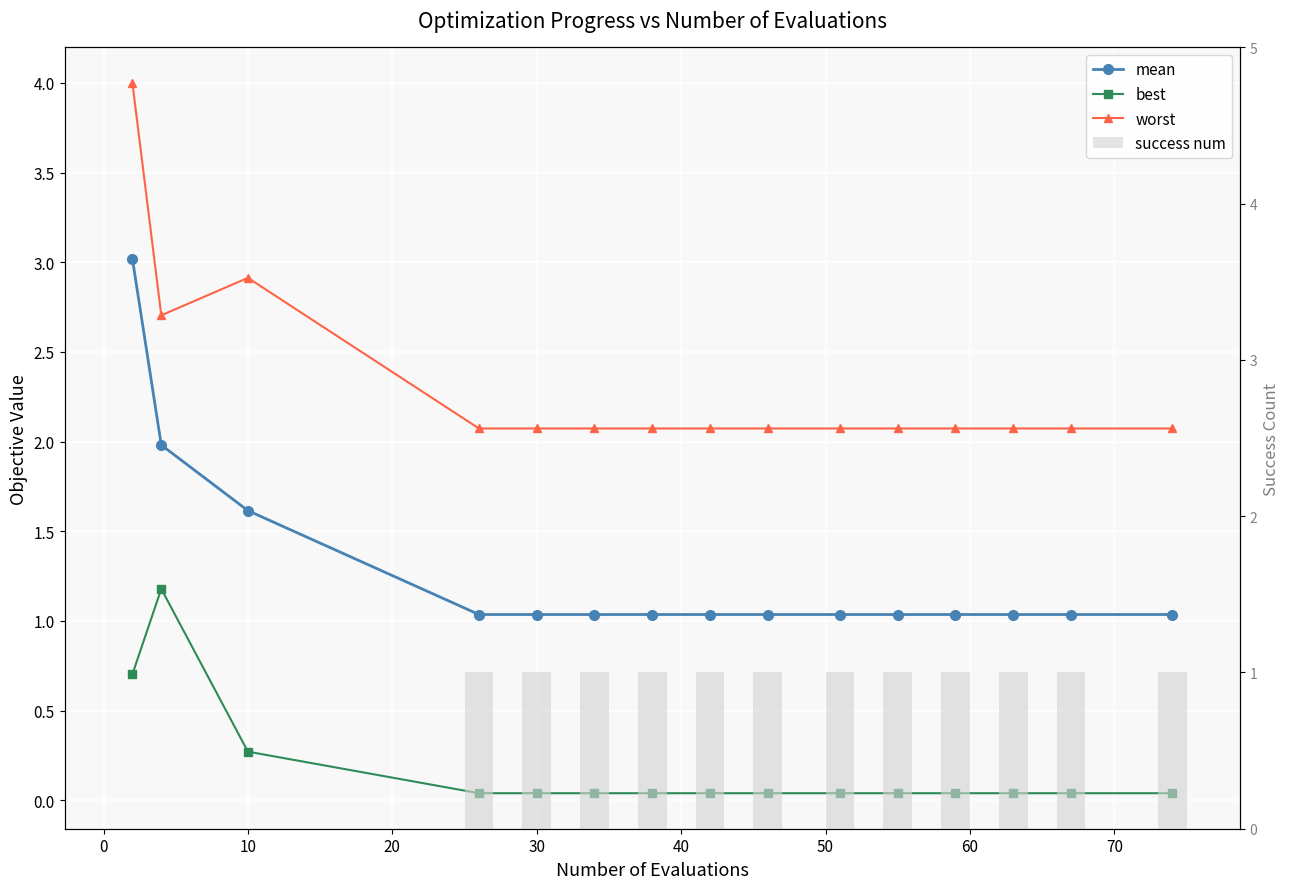

What is the difference between the maximum and minimum values in the best series?

1.1